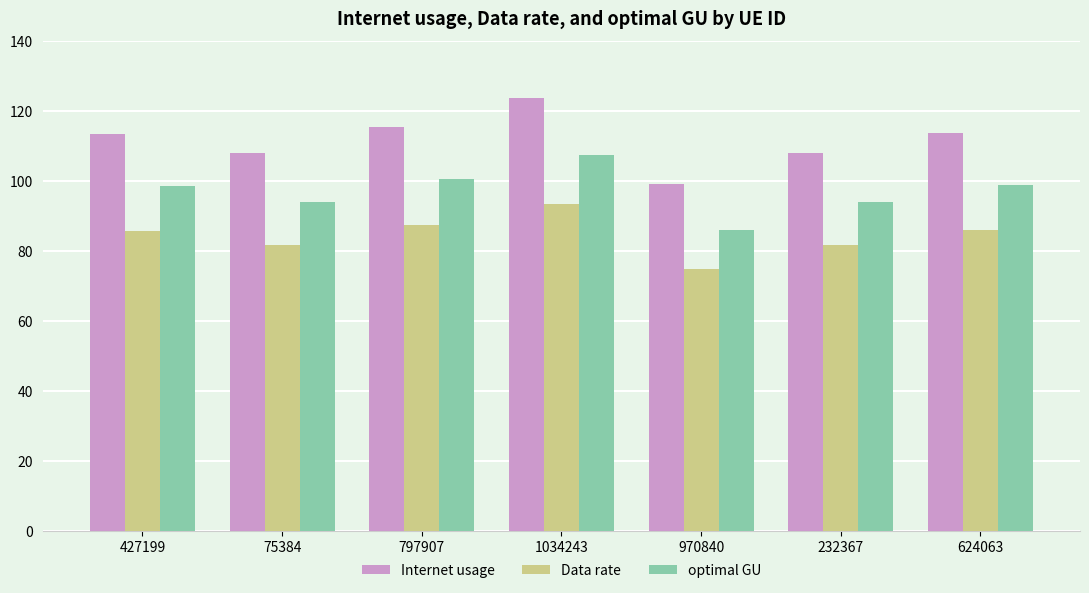

What are all the series names shown in the legend?

Internet usage, Data rate, optimal GU